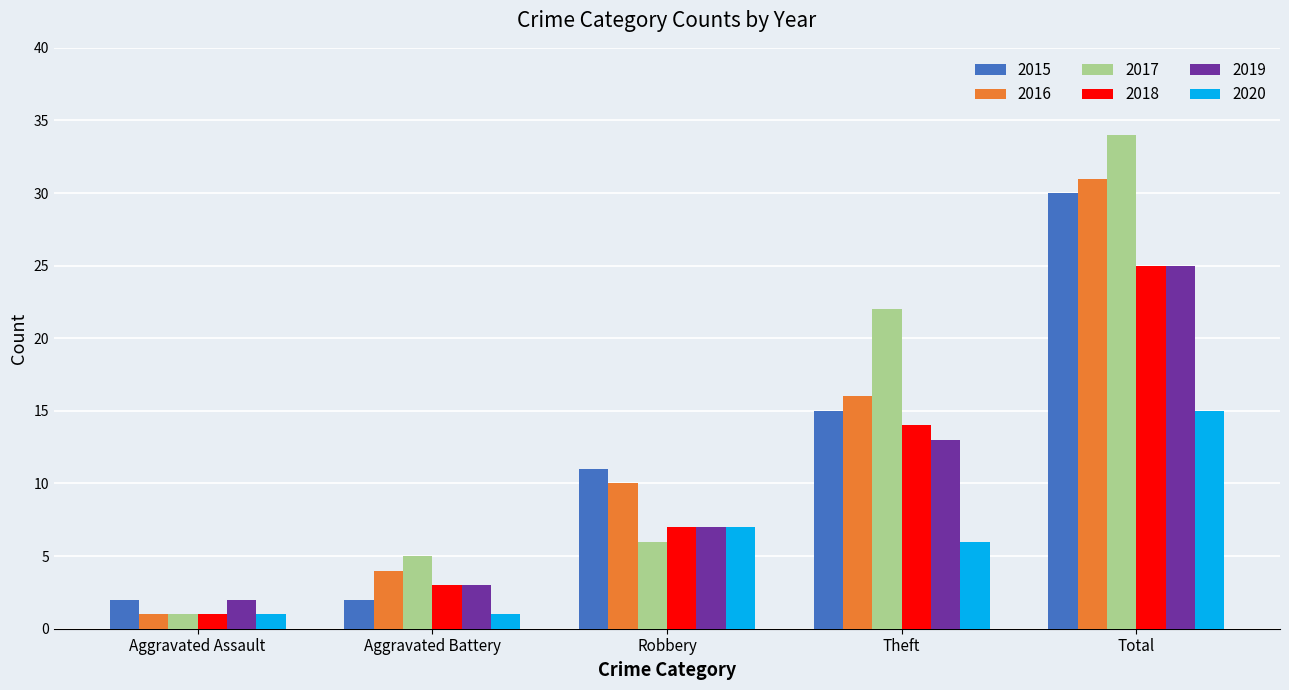

What position from the right is Aggravated Assault?

5